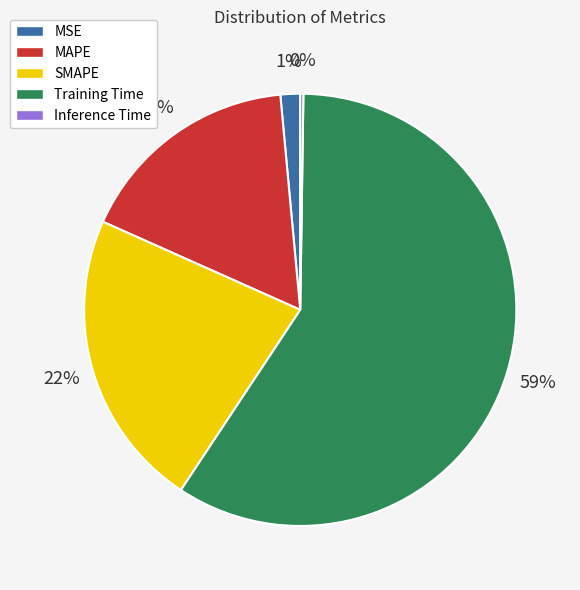

To the nearest percent, what is the average slice percentage?

20%